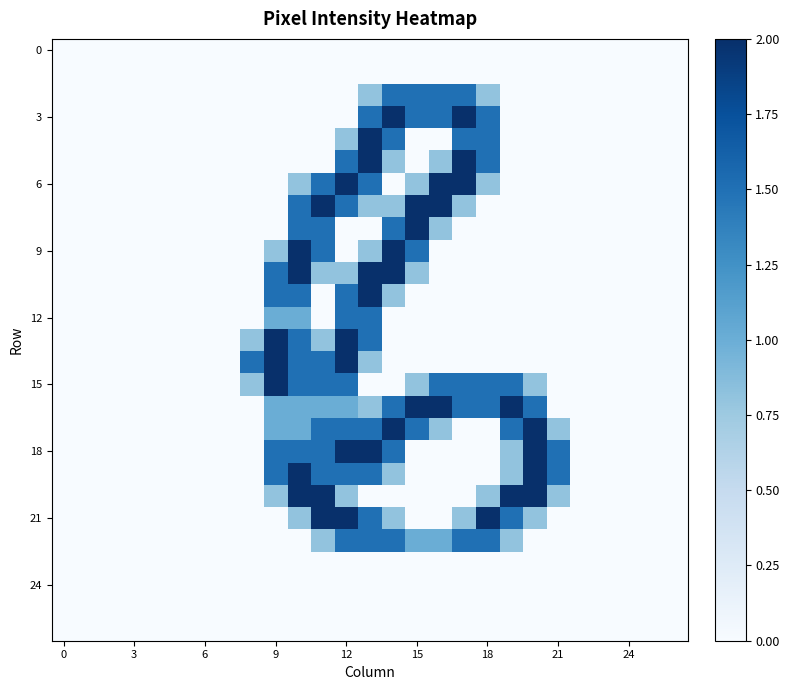

At which category is the sum across all series the highest?

13